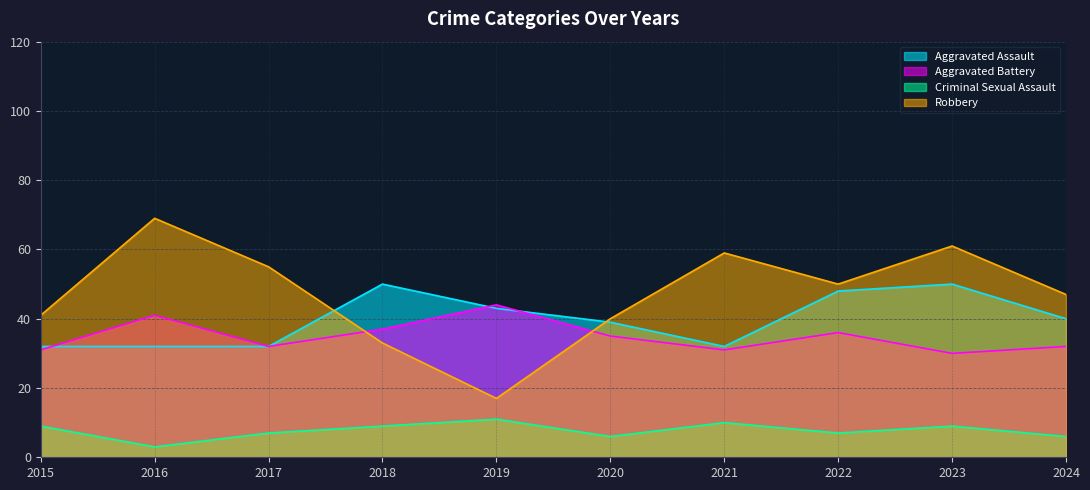

What are all the series names shown in the legend?

Aggravated Assault, Aggravated Battery, Criminal Sexual Assault, Robbery